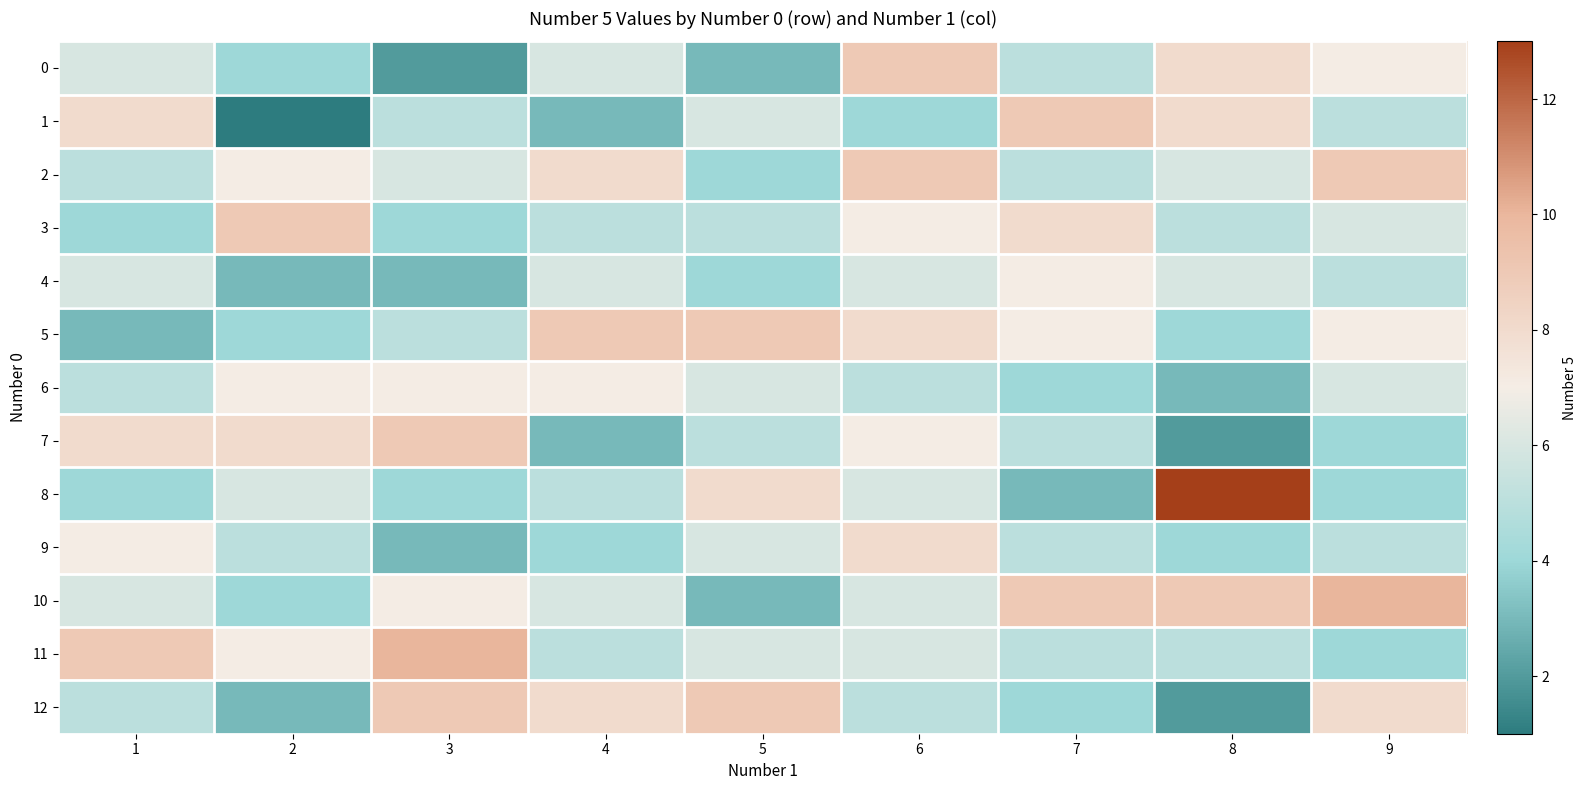

Reading left to right, list all the values displayed in this chart.

0: 1=6	2=4	3=2	4=6	5=3	6=9	7=5	8=8	9=7
1: 1=8	2=1	3=5	4=3	5=6	6=4	7=9	8=8	9=5
2: 1=5	2=7	3=6	4=8	5=4	6=9	7=5	8=6	9=9
3: 1=4	2=9	3=4	4=5	5=5	6=7	7=8	8=5	9=6
4: 1=6	2=3	3=3	4=6	5=4	6=6	7=7	8=6	9=5
5: 1=3	2=4	3=5	4=9	5=9	6=8	7=7	8=4	9=7
6: 1=5	2=7	3=7	4=7	5=6	6=5	7=4	8=3	9=6
7: 1=8	2=8	3=9	4=3	5=5	6=7	7=5	8=2	9=4
8: 1=4	2=6	3=4	4=5	5=8	6=6	7=3	8=13	9=4
9: 1=7	2=5	3=3	4=4	5=6	6=8	7=5	8=4	9=5
10: 1=6	2=4	3=7	4=6	5=3	6=6	7=9	8=9	9=10
11: 1=9	2=7	3=10	4=5	5=6	6=6	7=5	8=5	9=4
12: 1=5	2=3	3=9	4=8	5=9	6=5	7=4	8=2	9=8